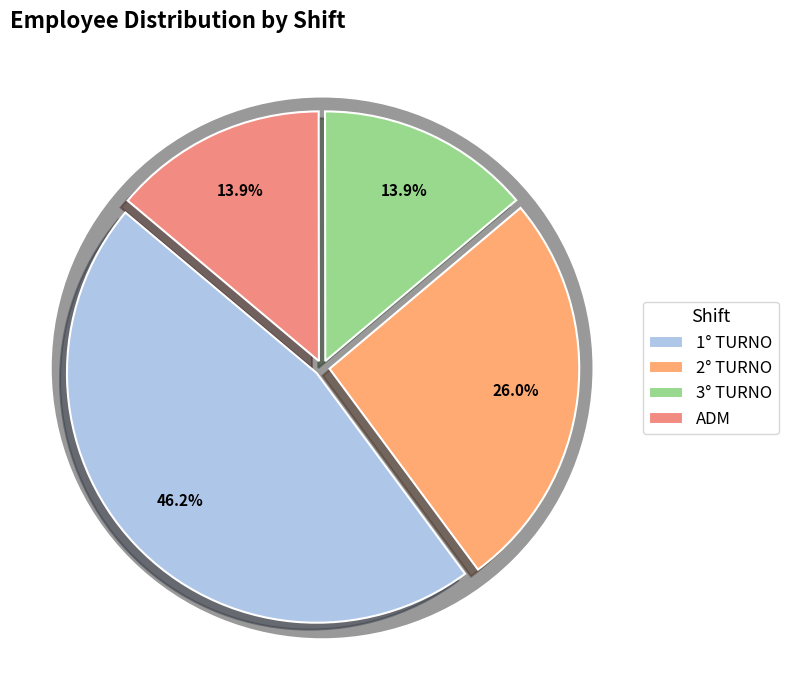

What percentage is the 1° TURNO slice, to the nearest percent?

46%